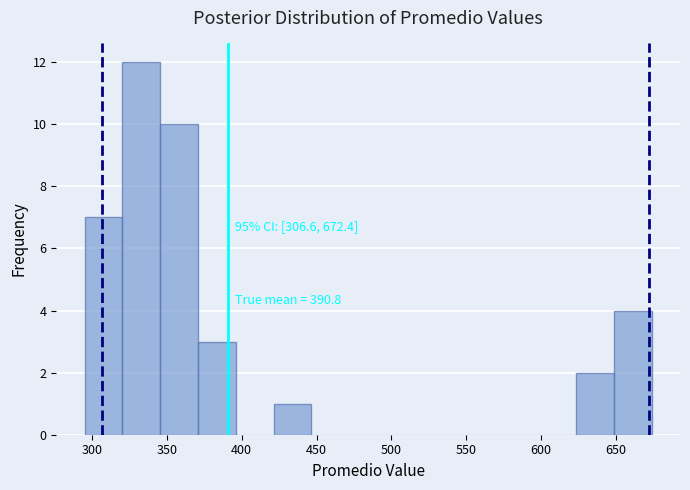

Over which range of the x-axis is the bar tallest?

320 to 345